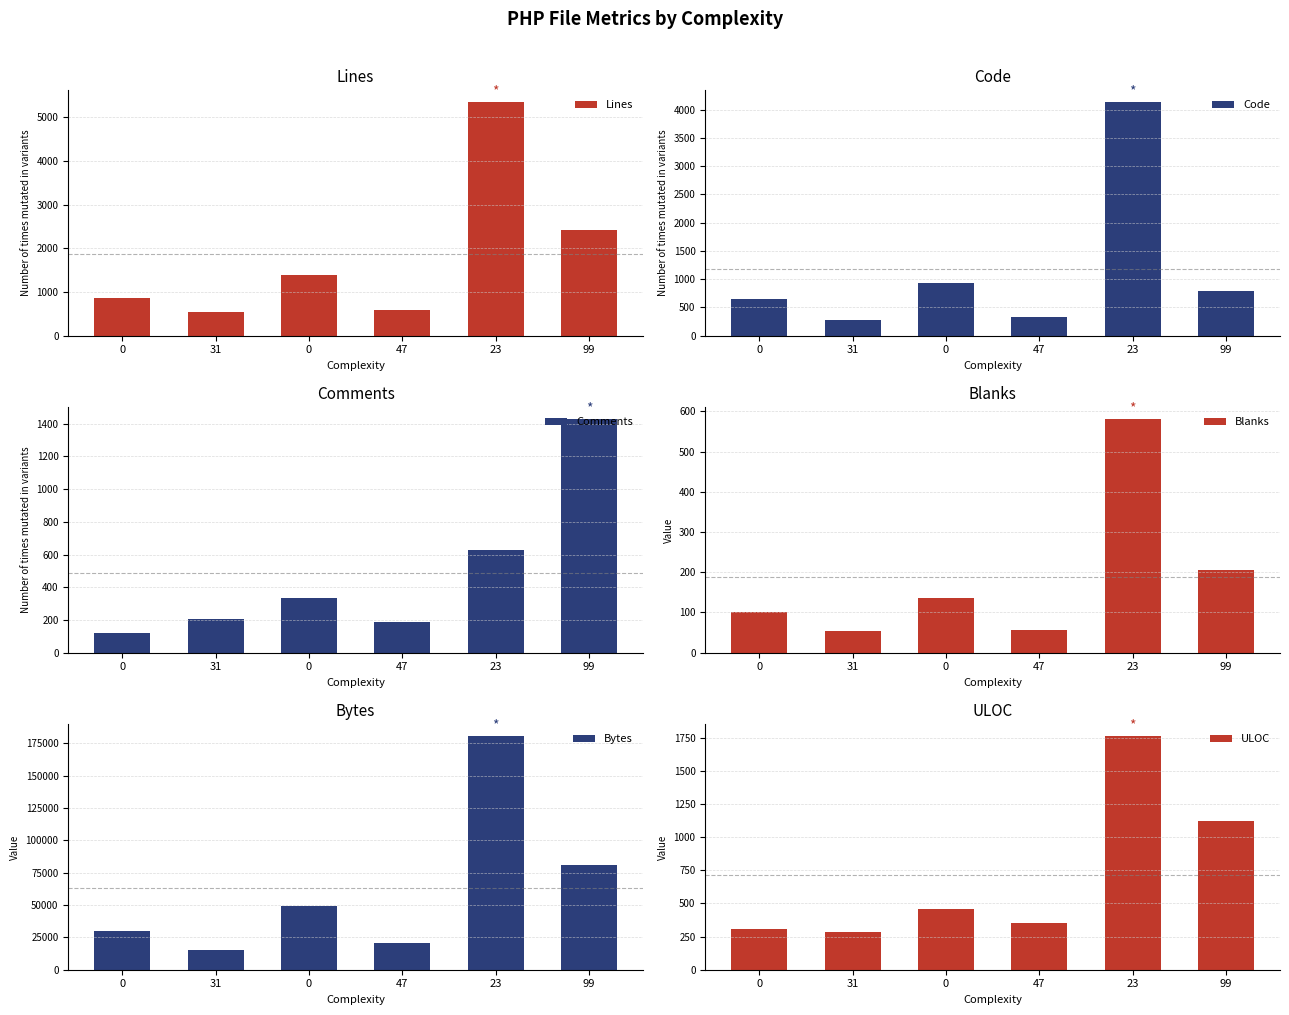

The value of Lines at 0 is 870. True or false?

True